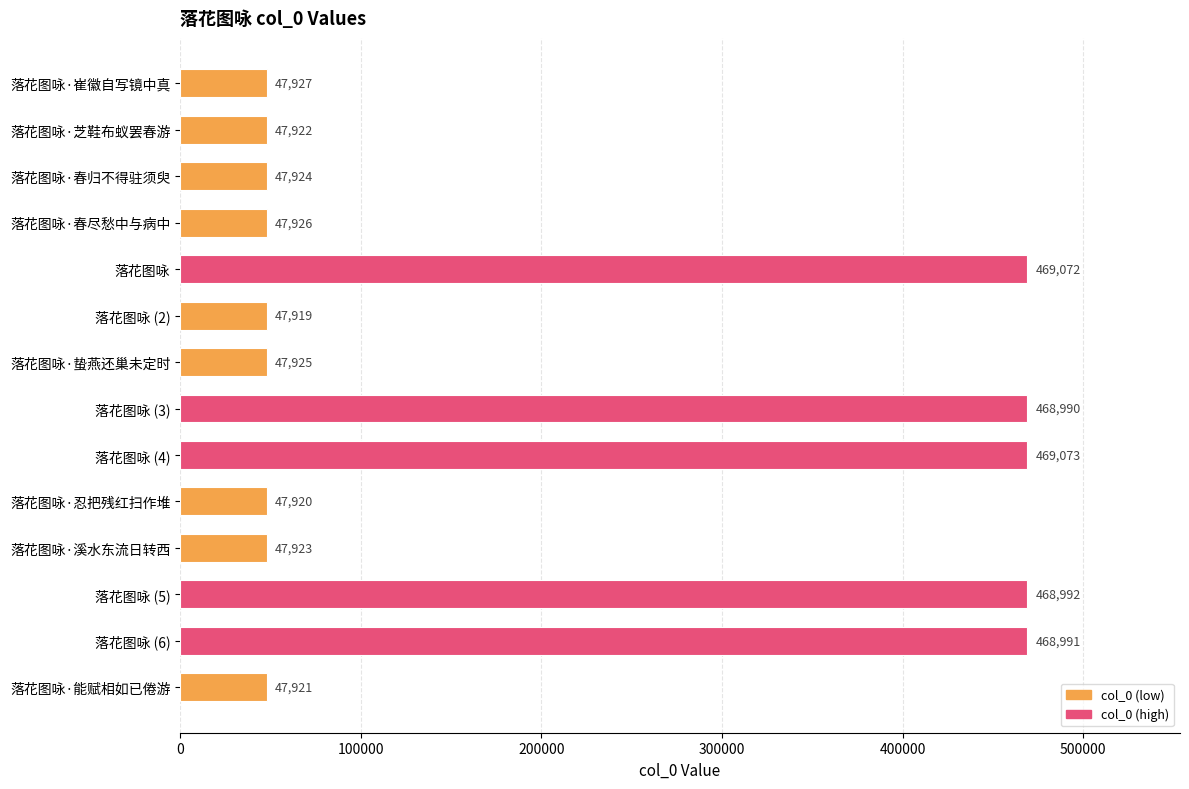

Count the number of data series in this chart.

1